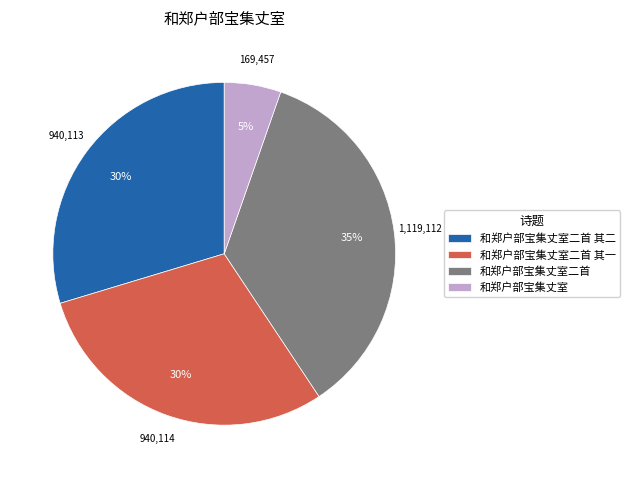

To the nearest percent, what portion does 和郑户部宝集丈室二首 其一 represent?

30%